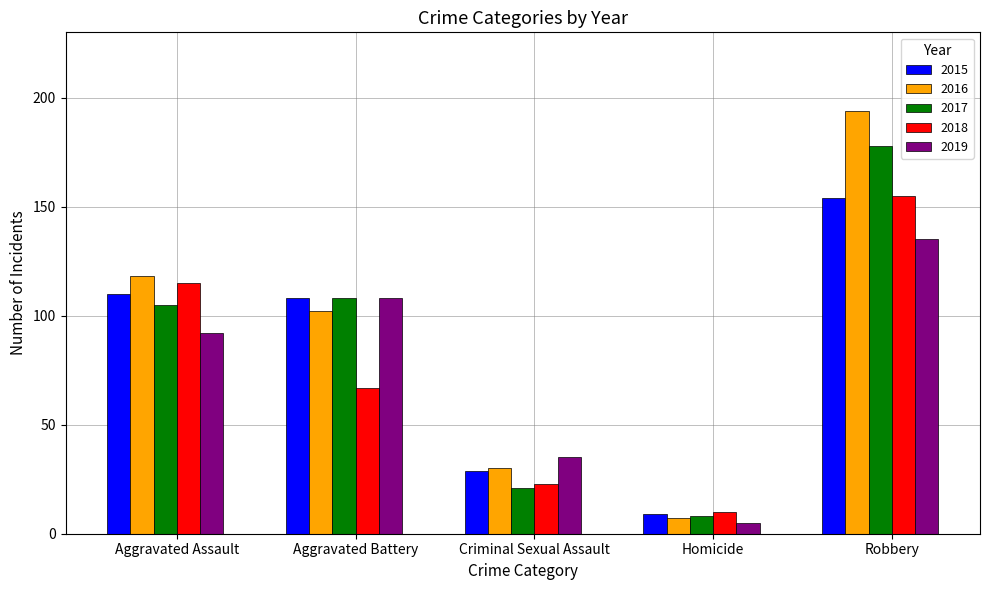

What is the approximate value of 2015 at Aggravated Battery?

108